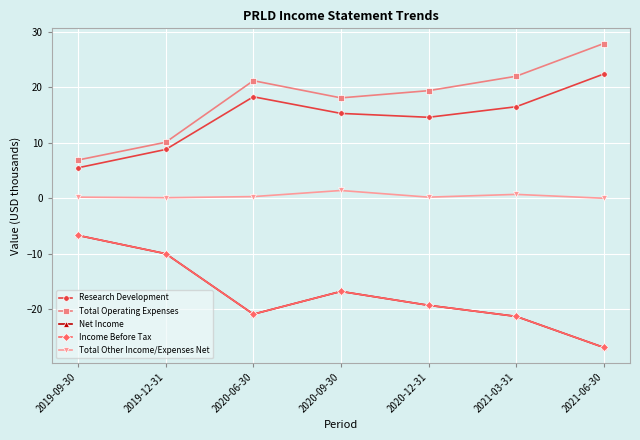

Is this an area chart (filled region under the line)?

No